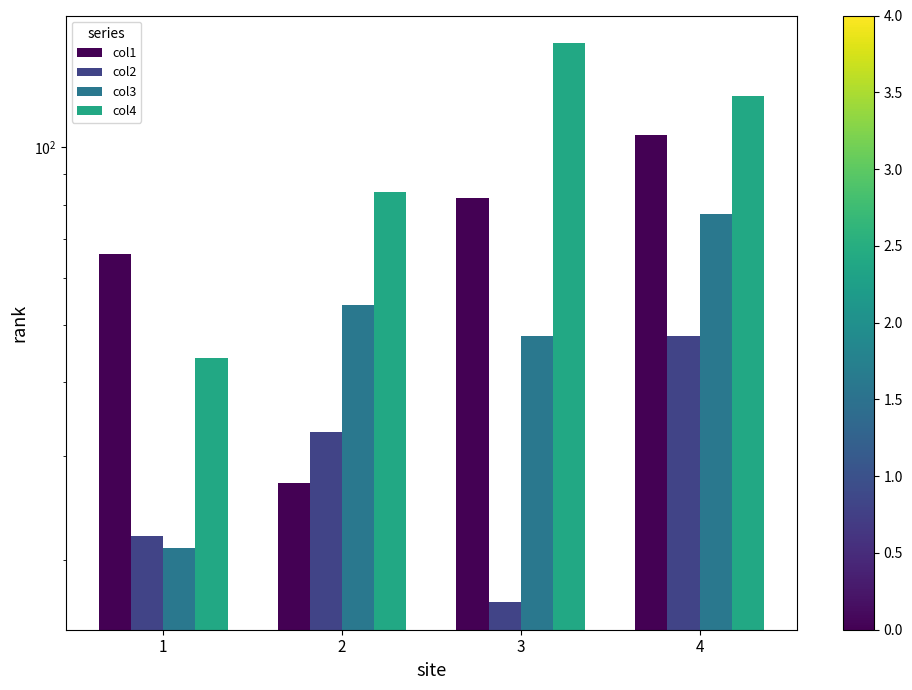

What is the difference between the col1 values at 3 and 2?

55